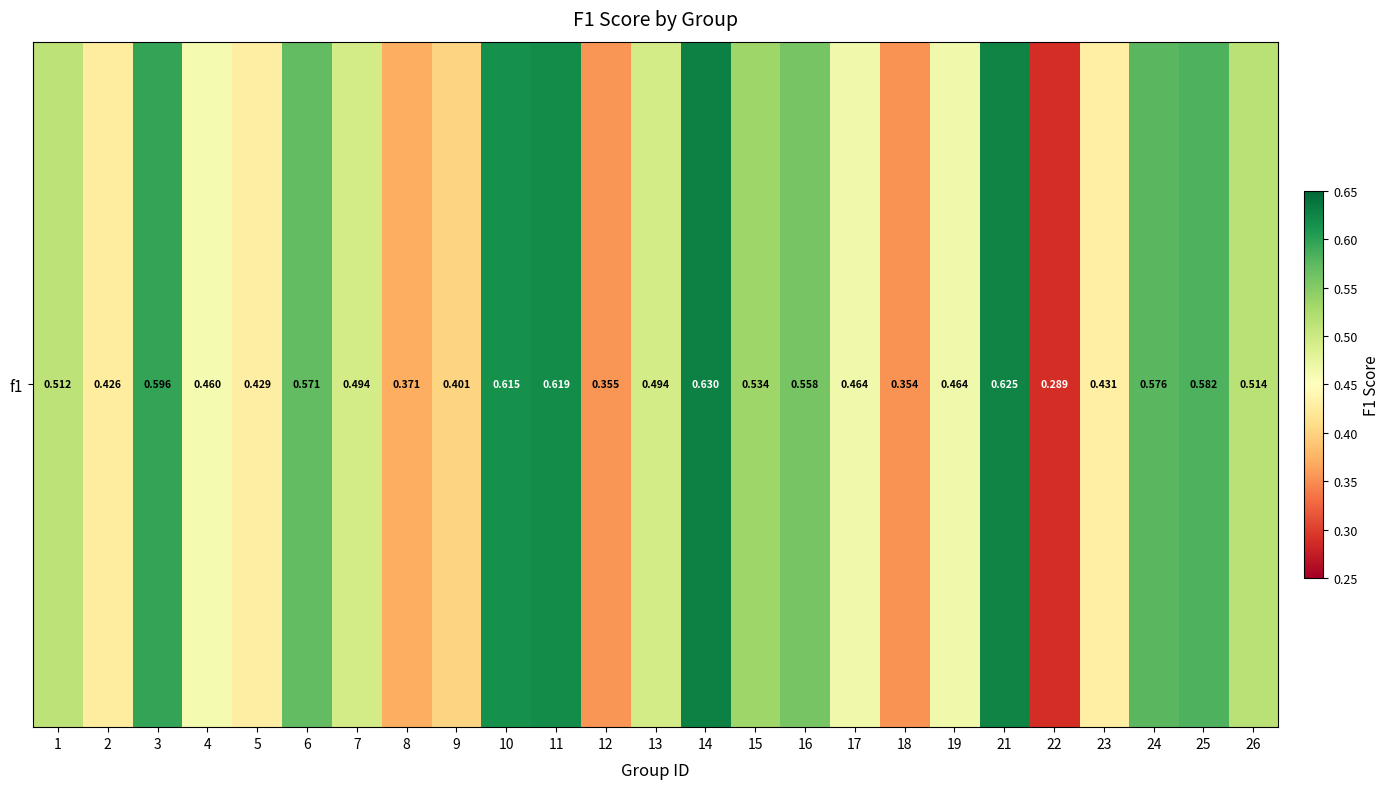

Rank the categories by value from highest to lowest.

14, 21, 11, 10, 3, 25, 24, 6, 16, 15, 26, 1, 13, 7, 19, 17, 4, 23, 5, 2, 9, 8, 12, 18, 22